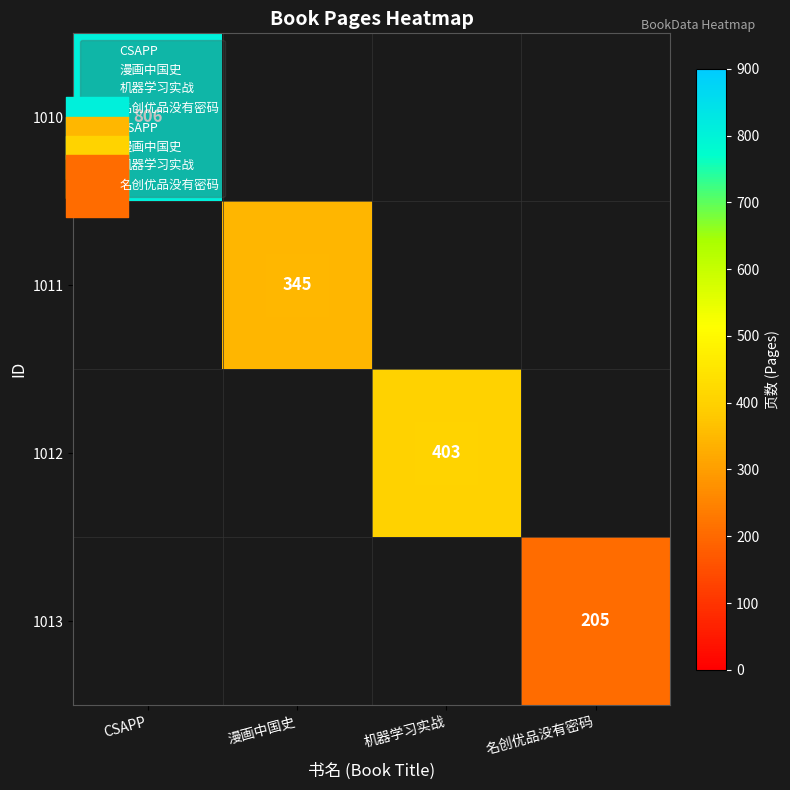

How many series are shown in this chart?

4